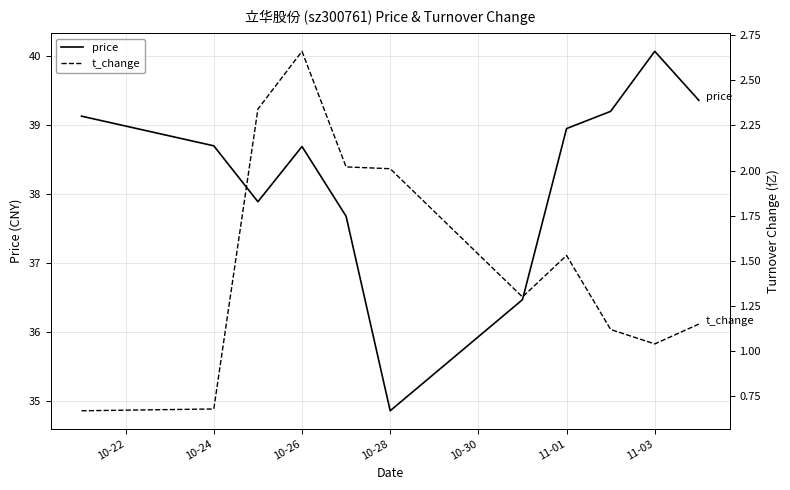

True or false: t_change and price intersect in this chart.

False